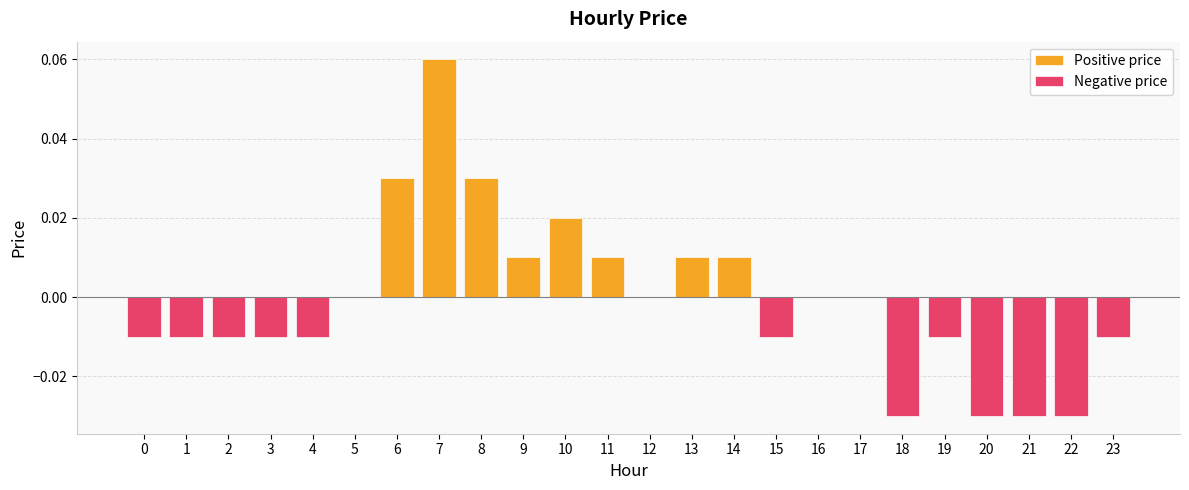

How many data points in Positive price are above 0?

8